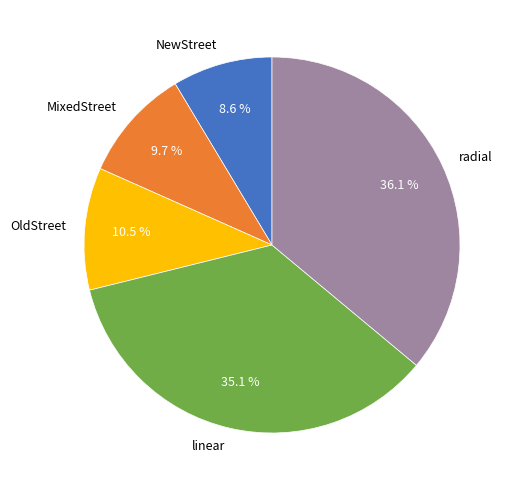

The MixedStreet slice represents 23% of the pie. True or false?

False